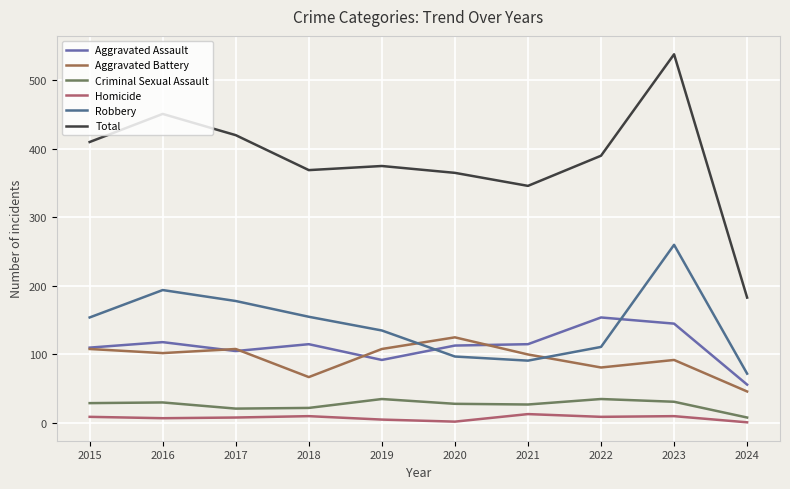

What is the difference between the maximum and minimum values in the Robbery series?

188